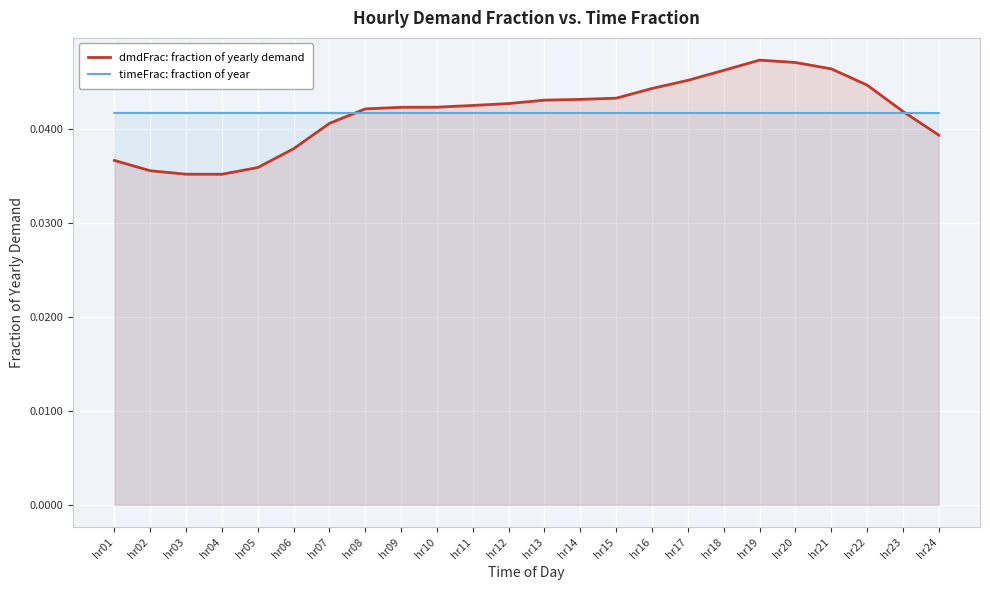

Where is the first local minimum for dmdFrac: fraction of yearly demand?

hr04